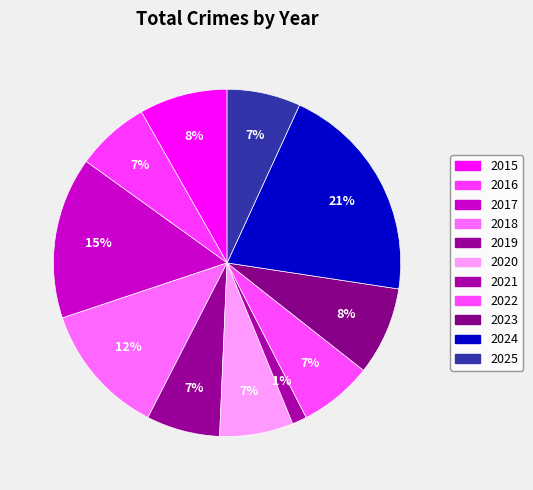

To the nearest percent, what percentage of the pie is 2019?

7%